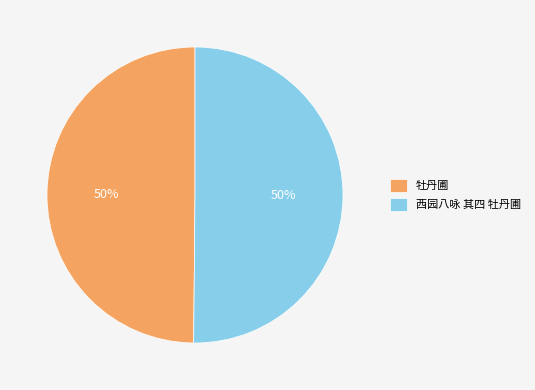

How many segments does this pie chart have?

2